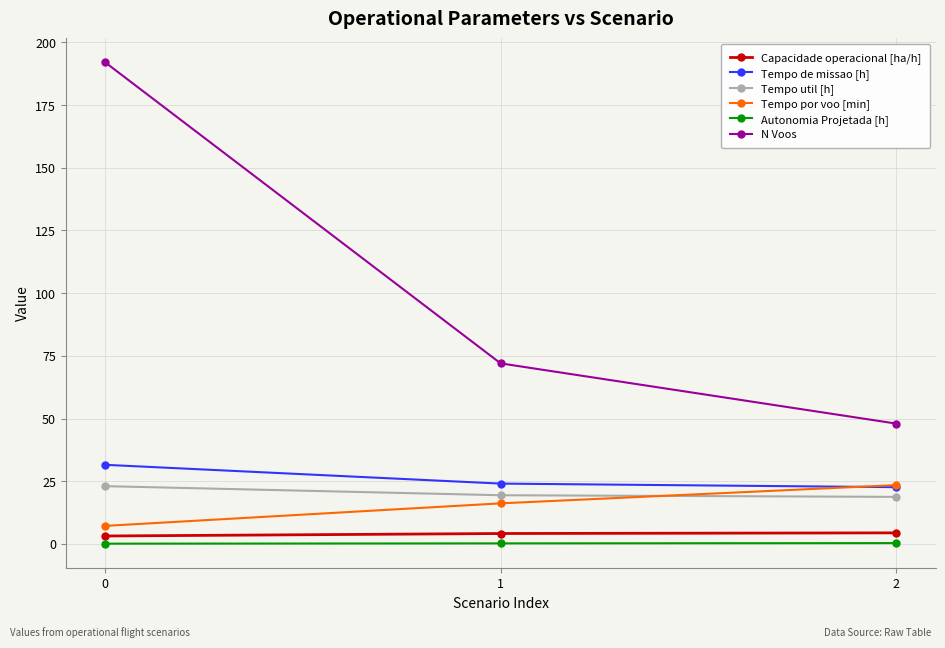

Which series has the widest spread of values?

N Voos